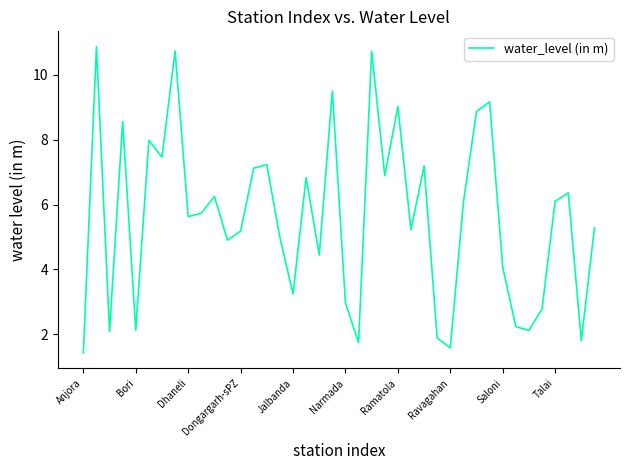

How many interior local valleys (lower than both neighbors) does the data have?

13